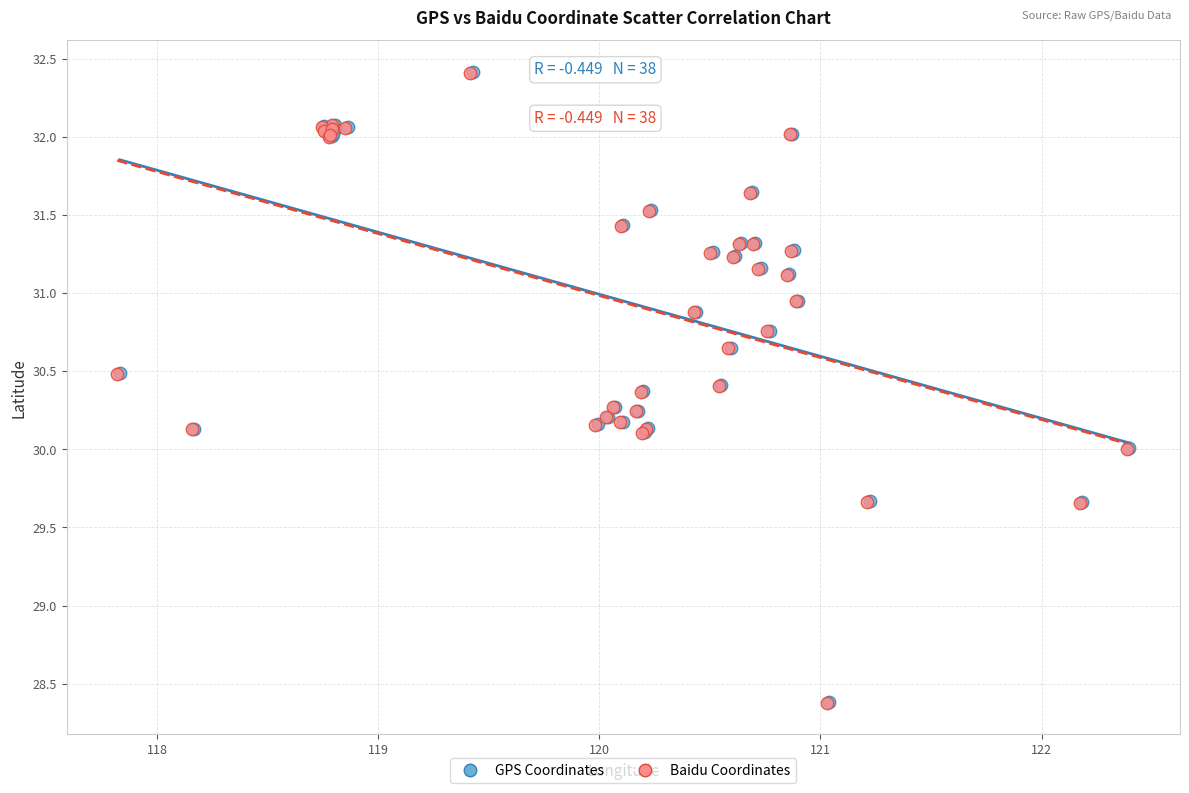

Which series has the widest spread of Y values?

GPS Coordinates